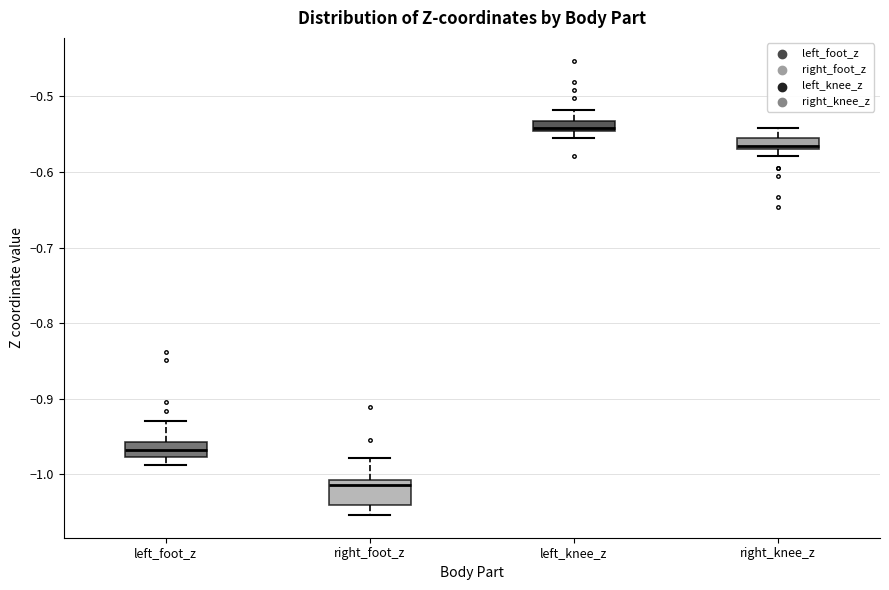

Which box's median line is the lowest?

right_foot_z